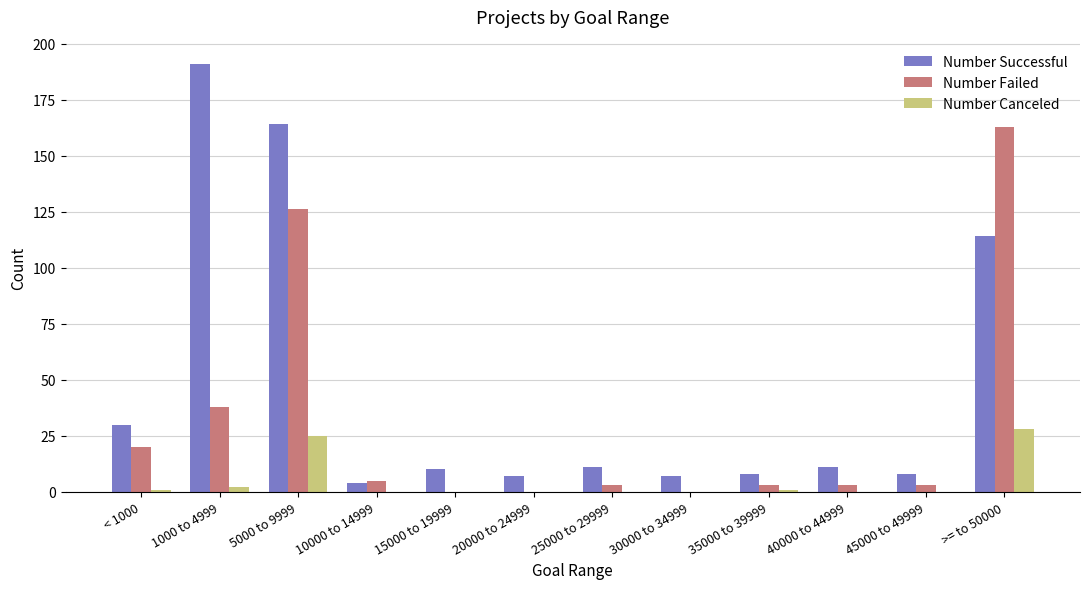

What is the sum of all Number Canceled values?

57